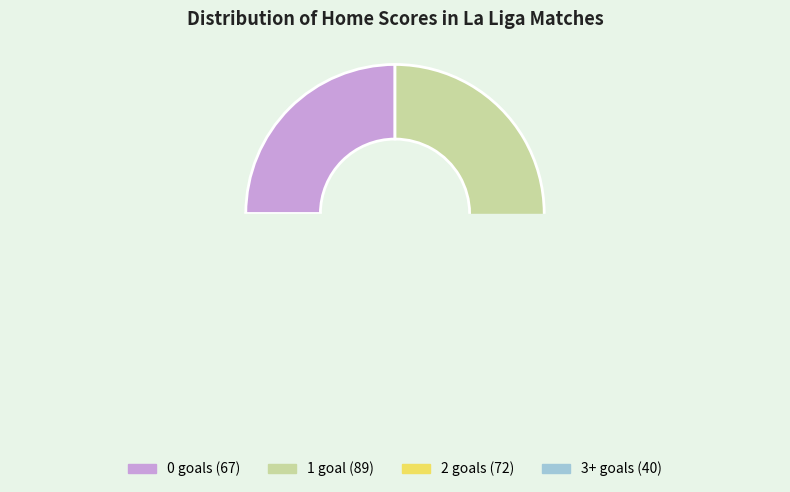

Is there any slice that represents more than half of the pie?

No